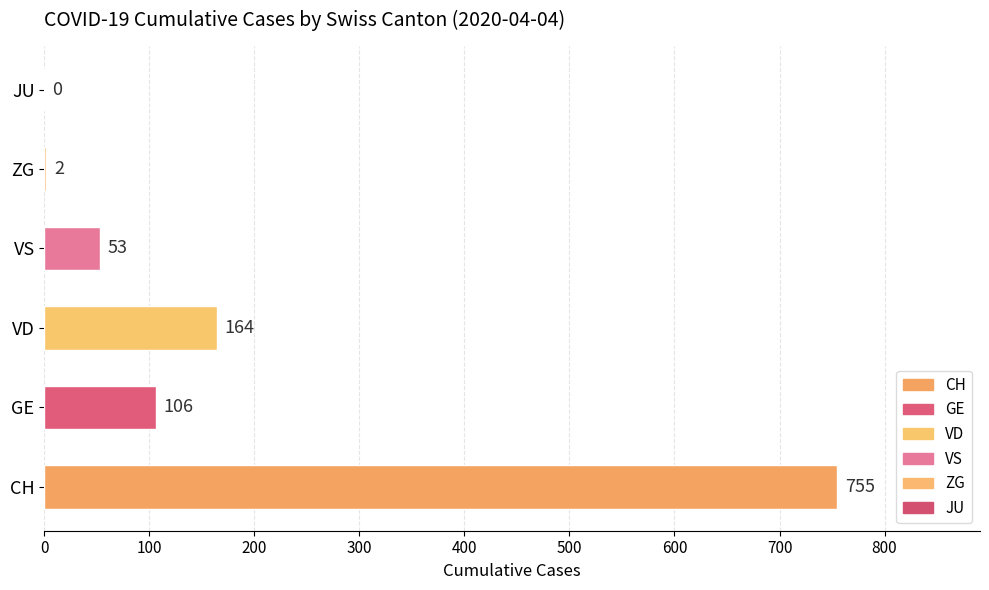

Which label corresponds to the largest value in the chart?

CH